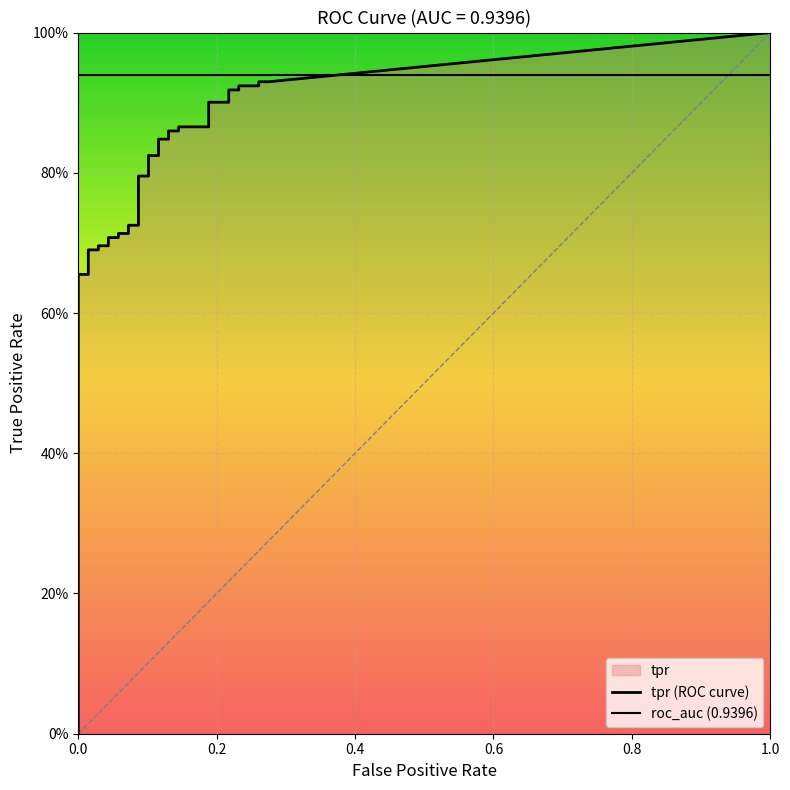

What is the difference between the fpr values at 20 and 6?

0.1